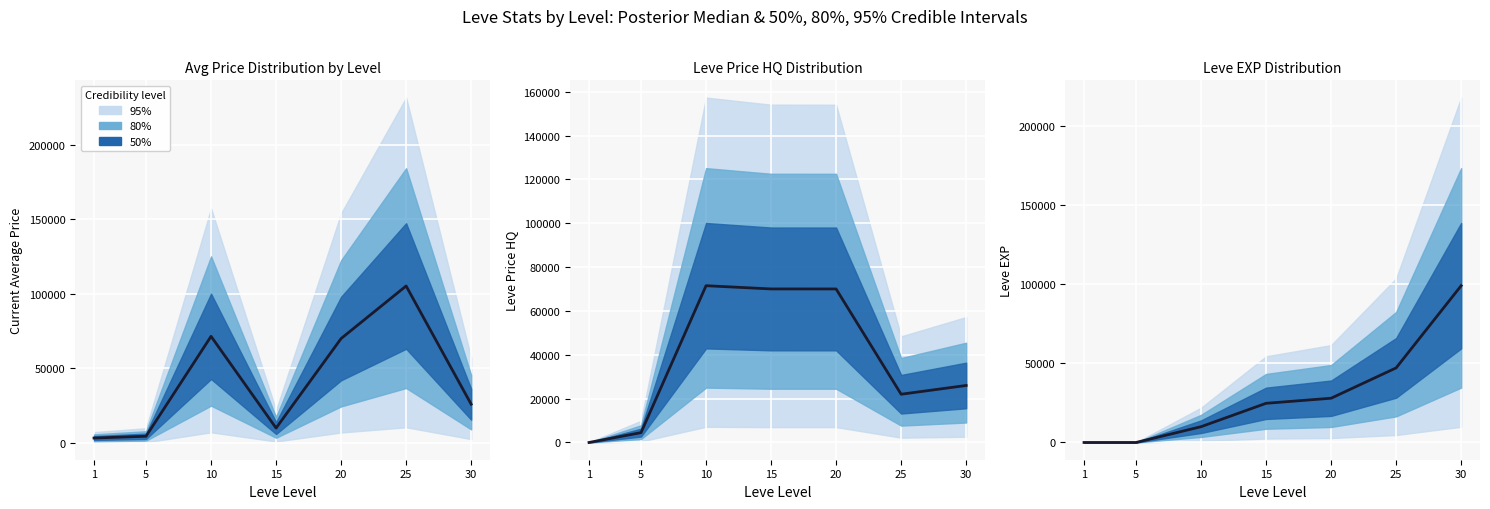

What is the sum of all values?

209217